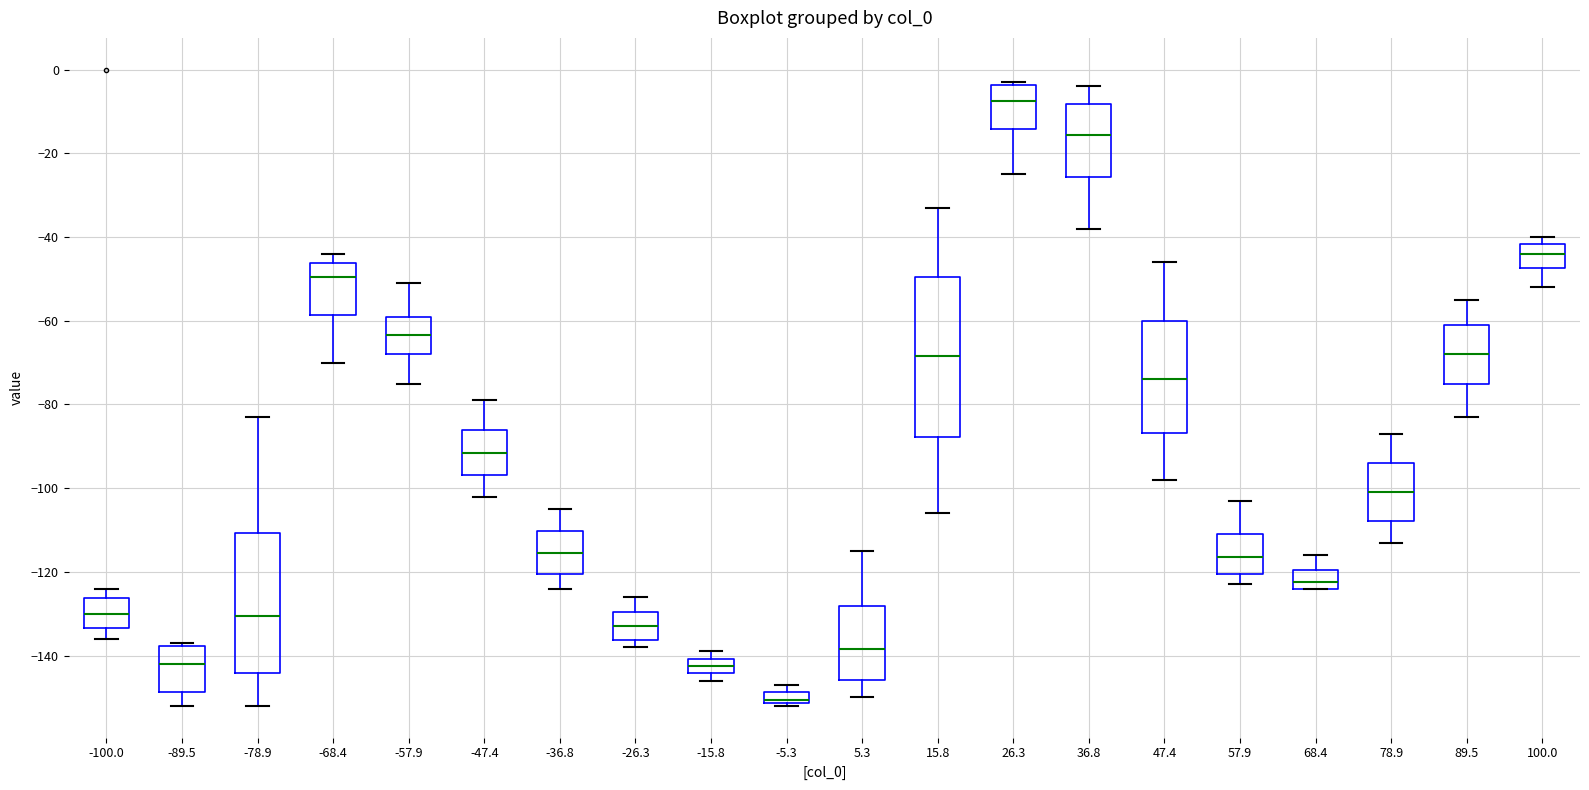

Which box has the lowest median line?

-5.3